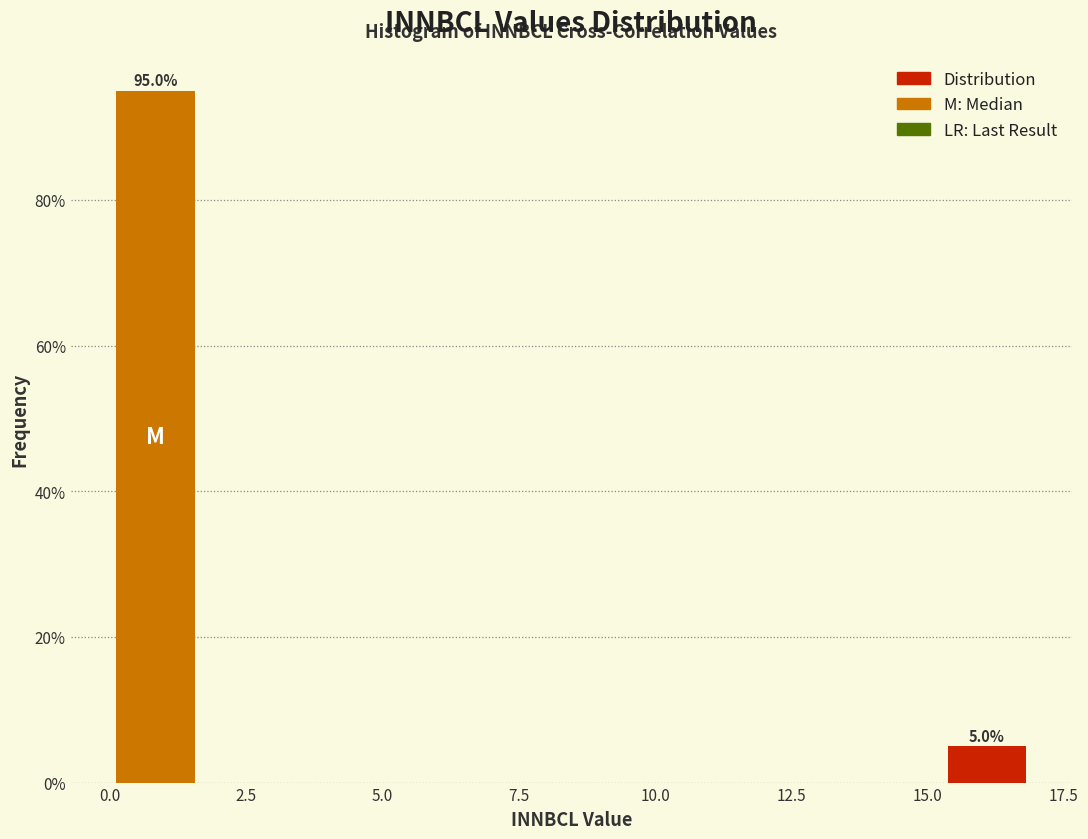

Around what value on the x-axis is the tallest bar? Give the approximate position of its centre, as read against the axis.

1.0